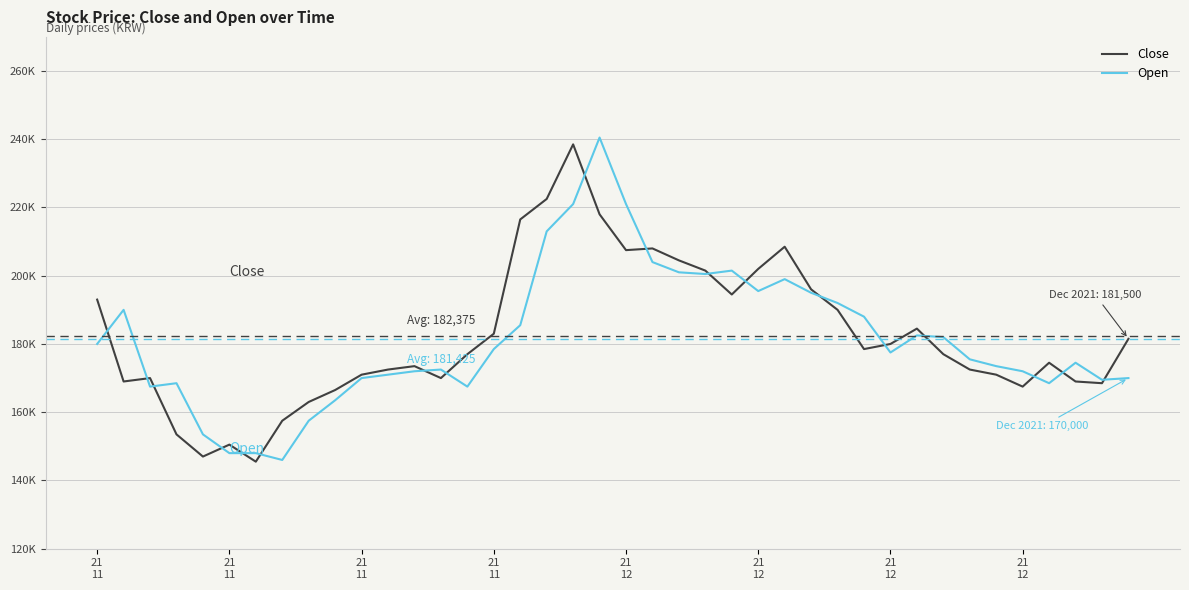

What are all the series names shown in the legend?

Close, Open